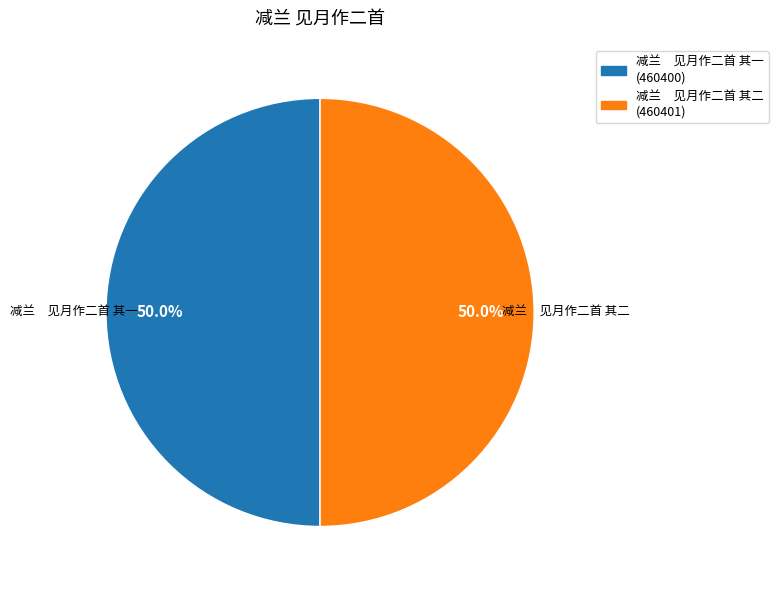

What is the ratio of the value at 减兰 见月作二首 其二 to the value at 减兰 见月作二首 其一?

1.0